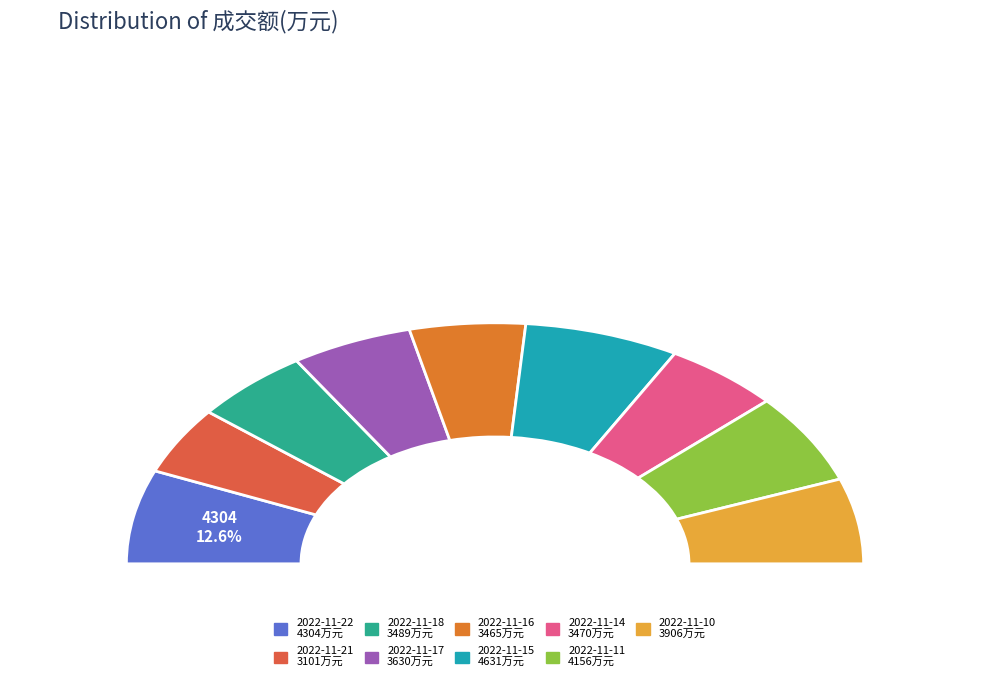

Is the sum of 2022-11-15 and 2022-11-22 greater than half?

No